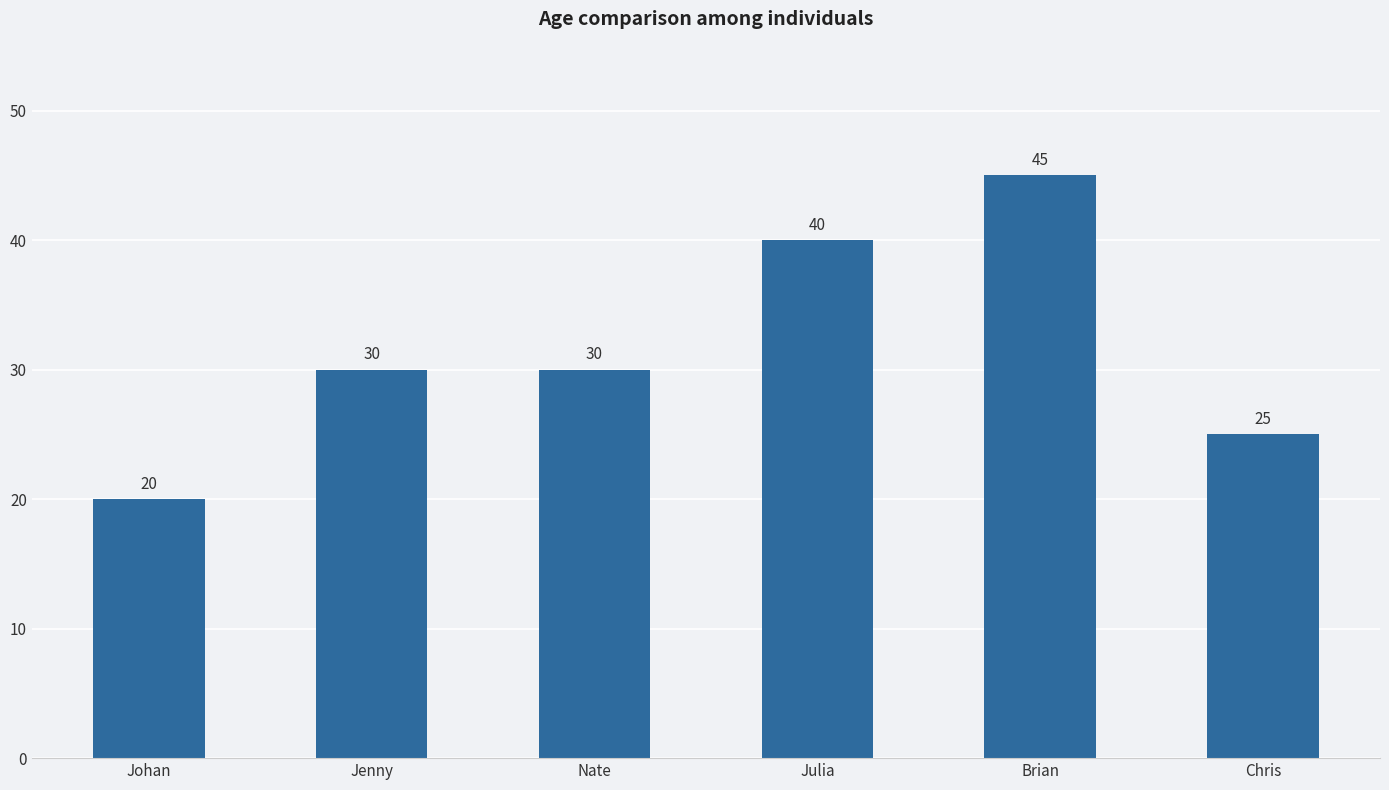

What is the change in value from Jenny to Brian?

+15